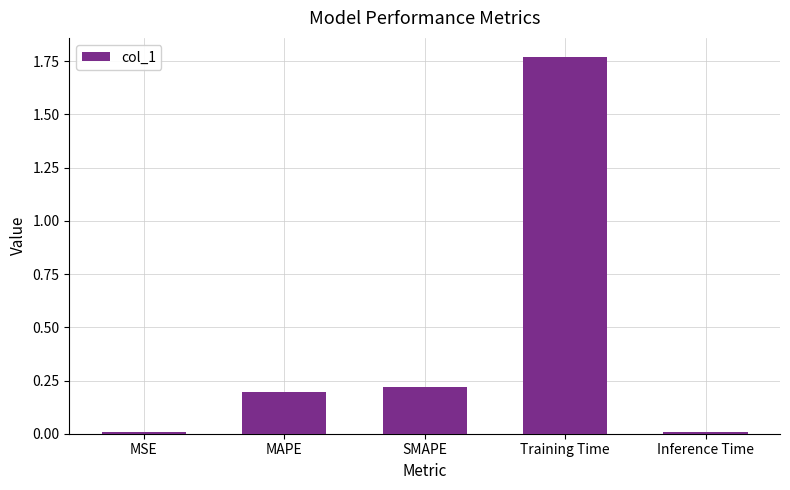

At which category does the chart reach its peak across all series?

Training Time